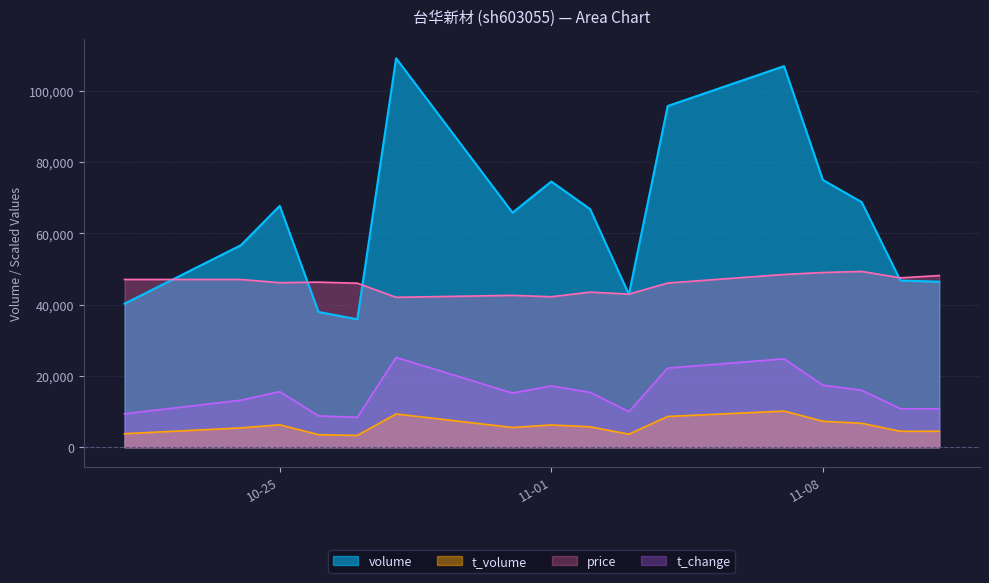

At which category does the chart reach its minimum across all series?

2022-10-27